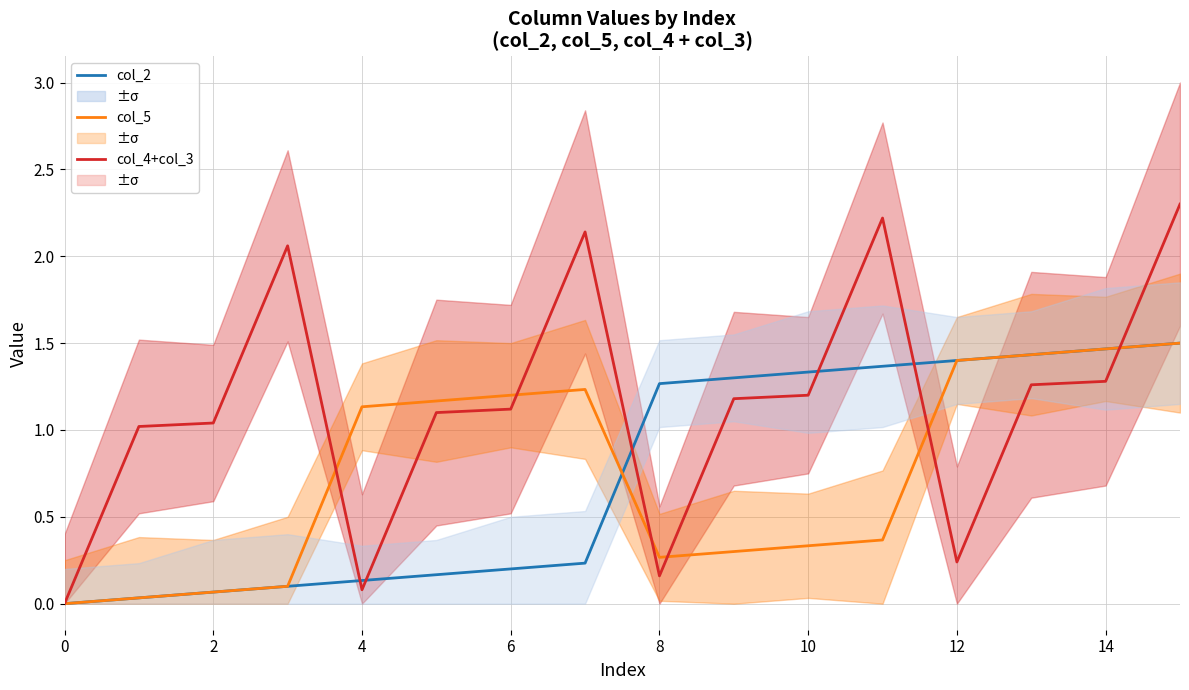

Between 13 and 14, which series saw the biggest shift?

col_2 (1.5°C)